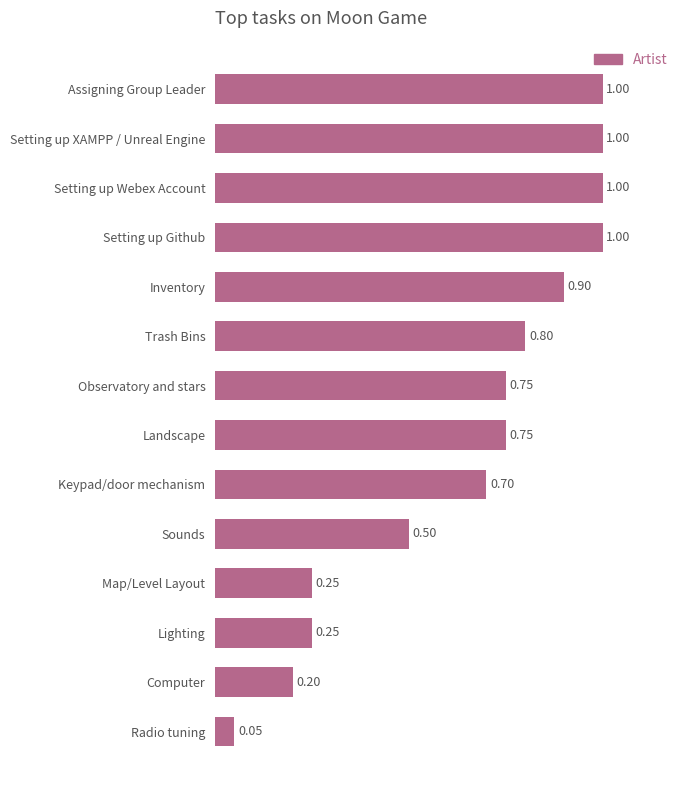

Which label corresponds to the smallest value in the chart?

Radio tuning